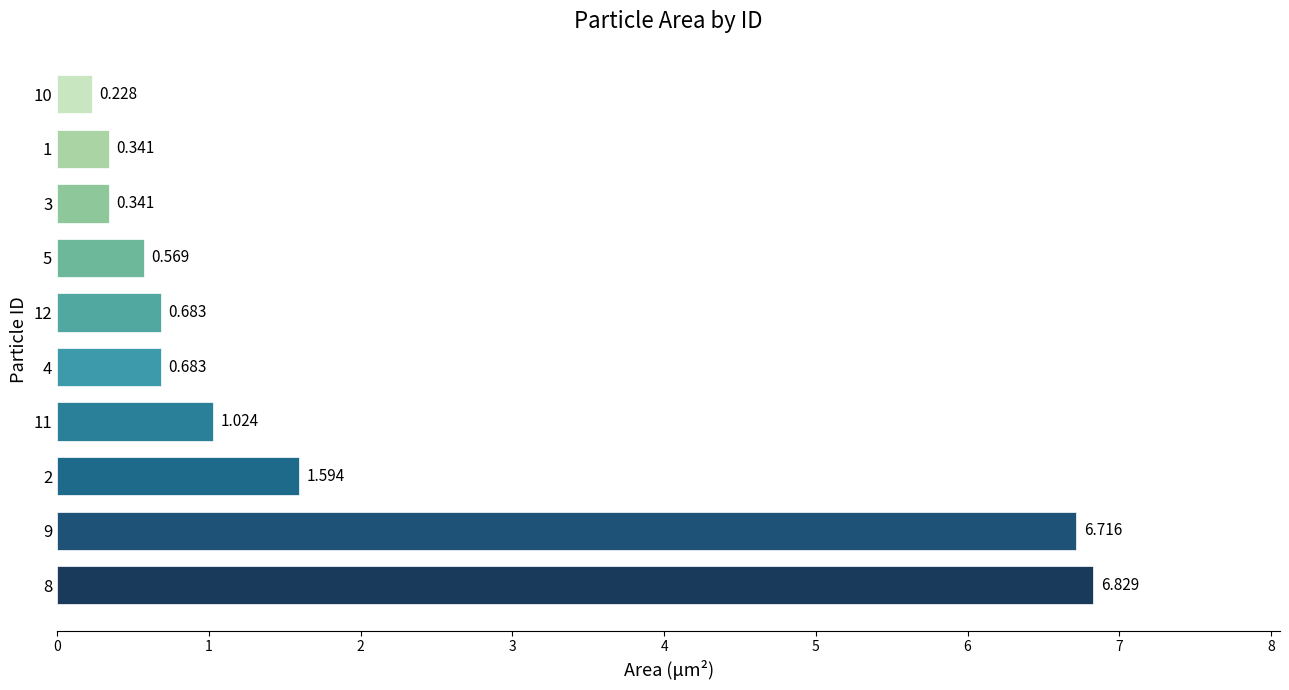

Approximately how many times larger is the value at 9 compared to 2?

4.2